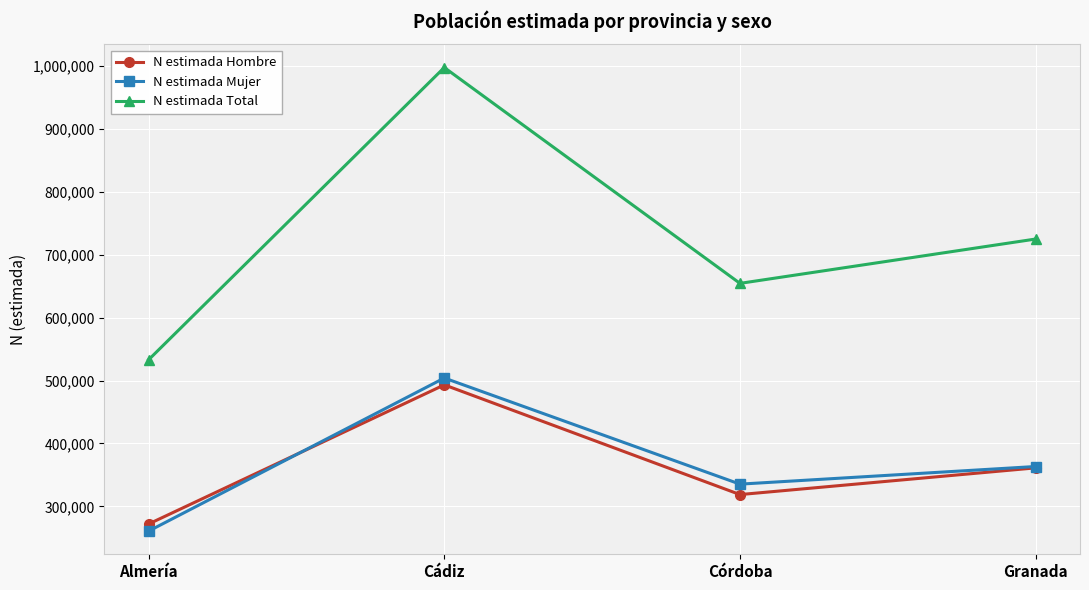

What is the sum of the N estimada Hombre values at Córdoba and Granada?

680104